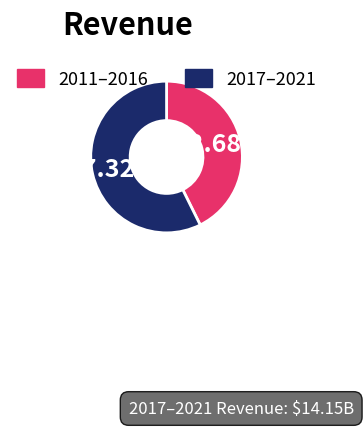

Between 2011–2016 and 2017–2021, which is larger?

2017–2021